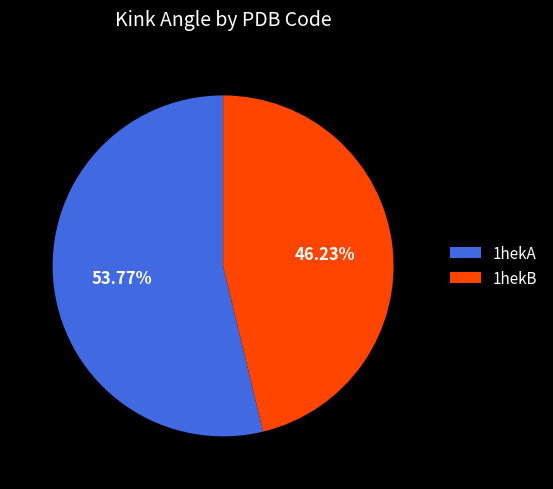

The 1hekB slice represents 46% of the pie. True or false?

True